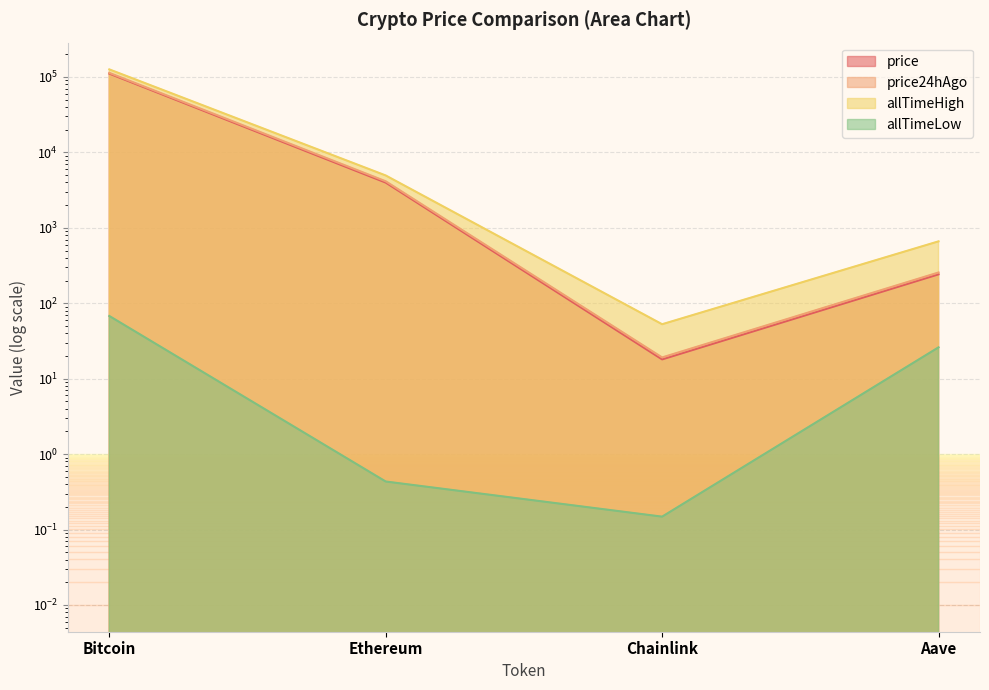

Which series changed the most between Bitcoin and Chainlink?

allTimeHigh